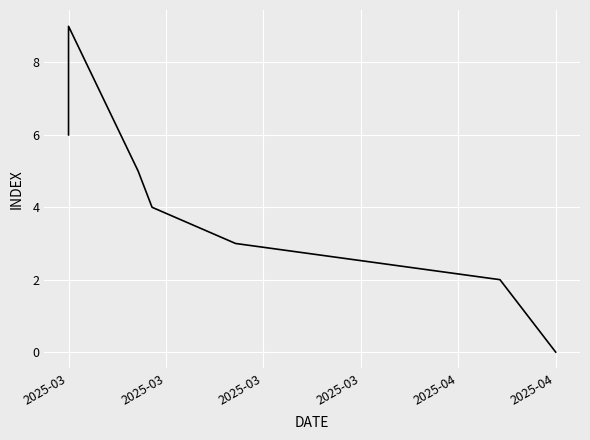

Between 2025-03 and 2025-04, which is larger?

2025-03